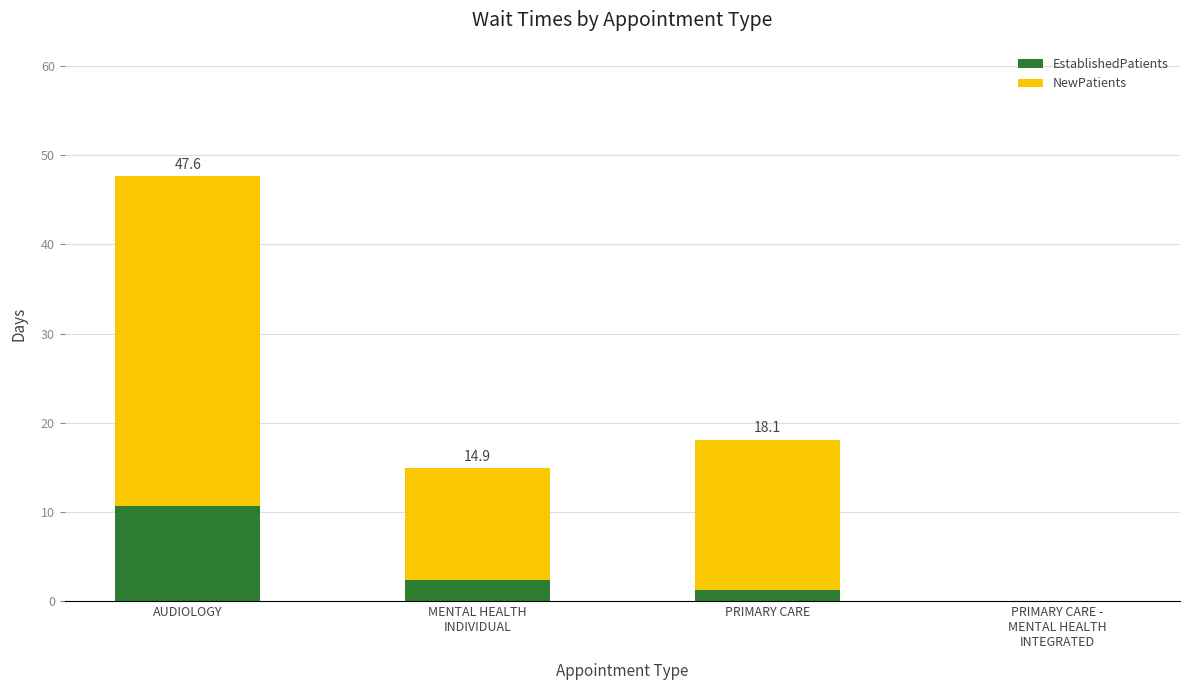

What is the total value across all series at PRIMARY CARE?

18.1